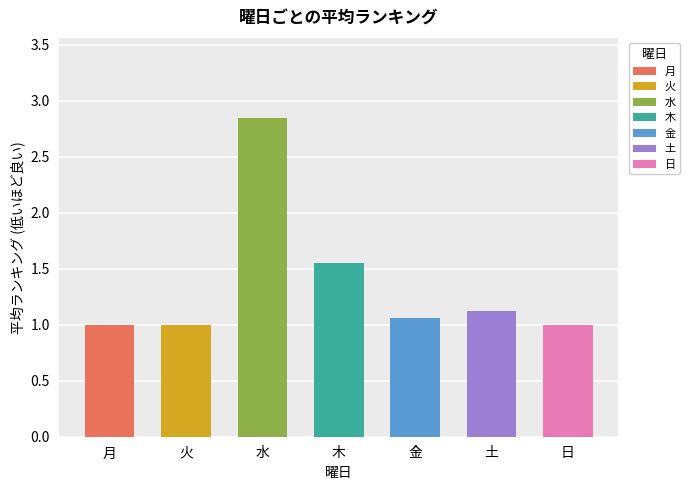

Which label corresponds to the largest value in the chart?

水